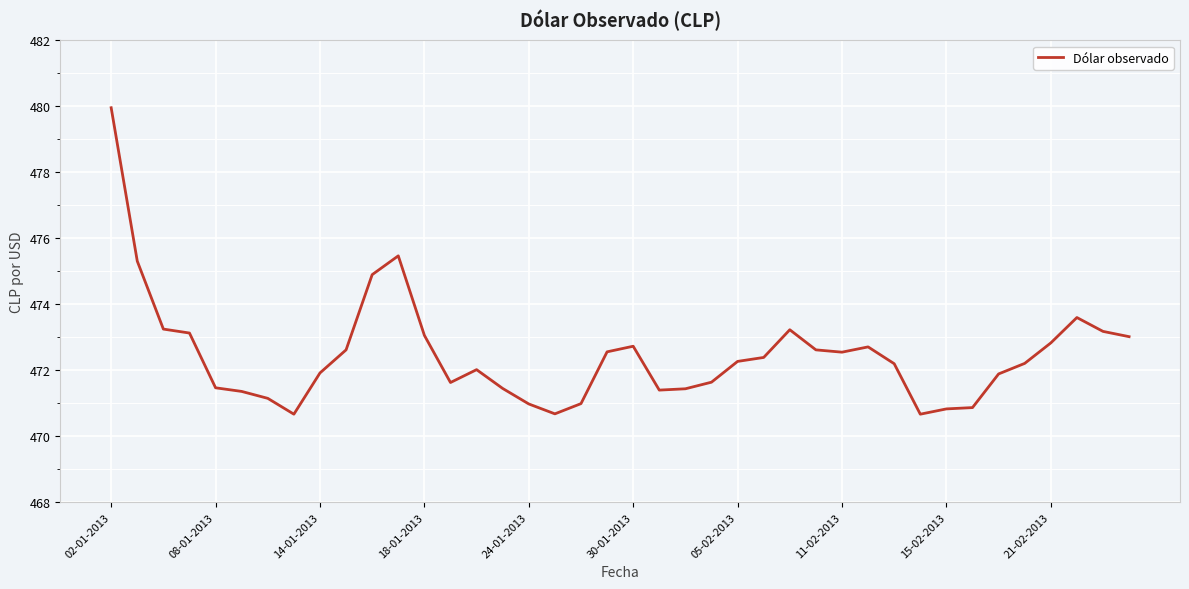

What is the smallest value displayed?

470.7